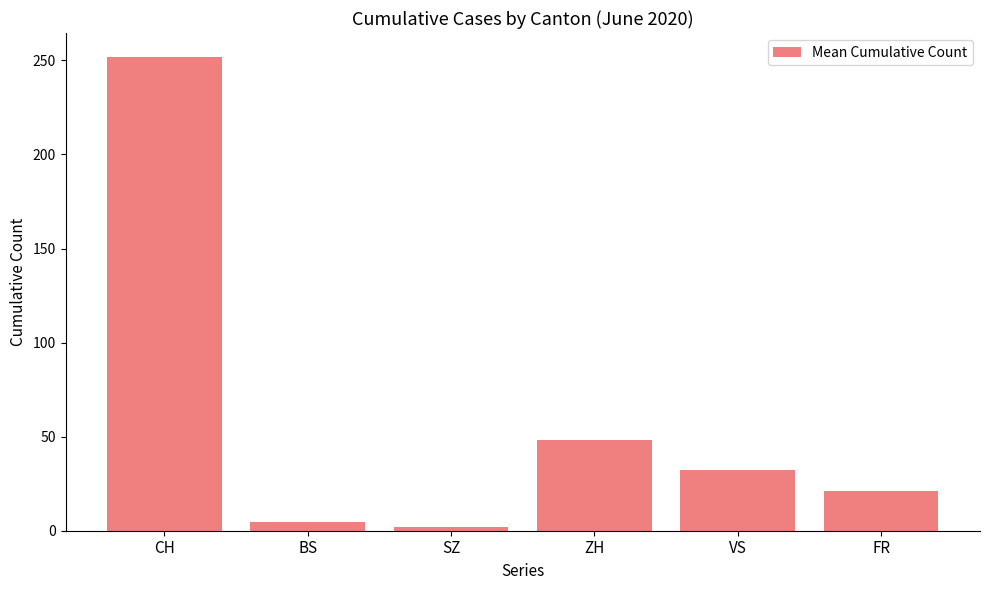

Where does the data first go above 32?

CH